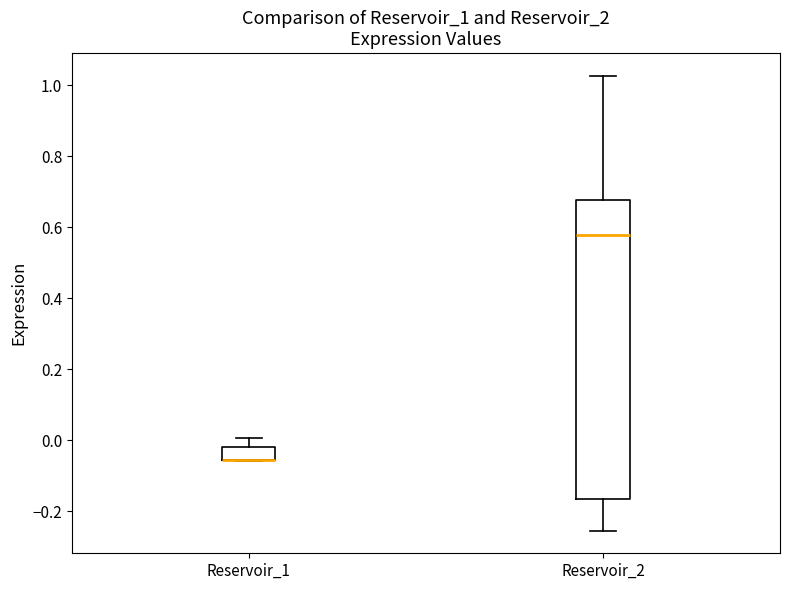

Where does the upper whisker of the box for Reservoir_1 end on the y-axis? The values are not printed on the chart, so give them approximately, as read against the axis.

0.00